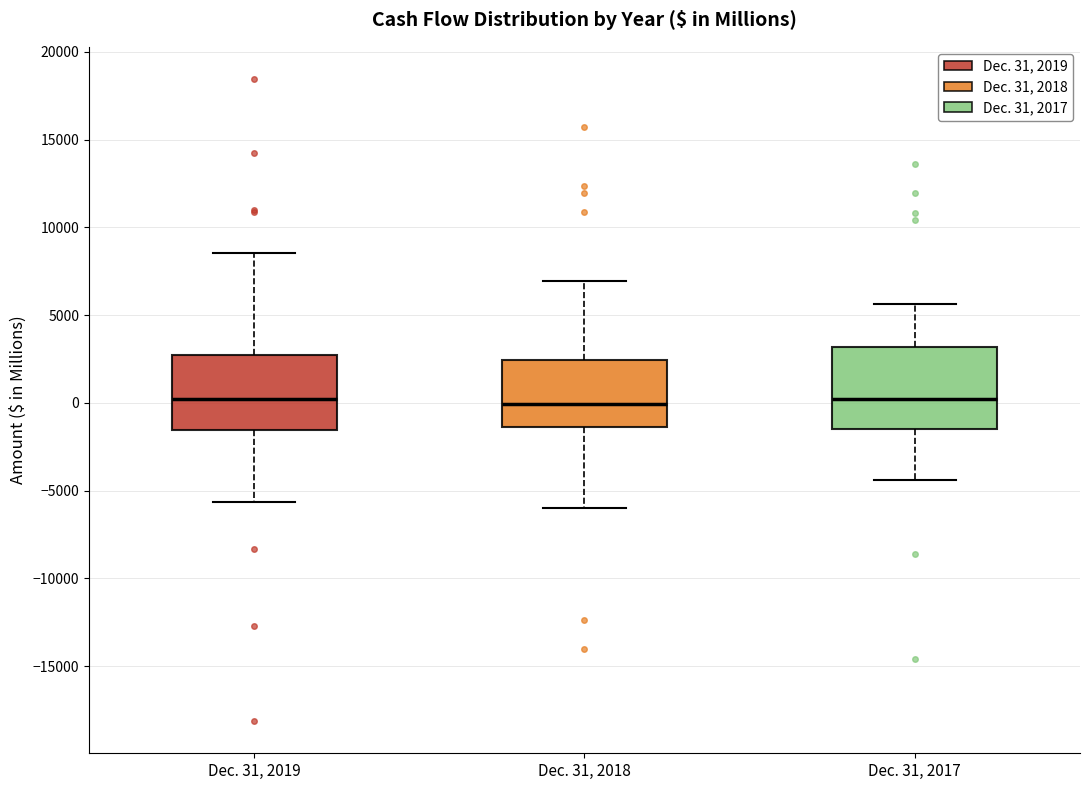

Reading left to right, transcribe this box plot: for each box, give where its median line is, the range the box spans, and where its two whiskers end, as read against the y-axis. The values are not printed on the chart, so give them approximately, as read against the axis.

Dec. 31, 2019: median 0, box -1500 to 2500, whiskers -5500 to 8500
Dec. 31, 2018: median 0, box -1500 to 2500, whiskers -6000 to 7000
Dec. 31, 2017: median 0, box -1500 to 3000, whiskers -4500 to 5500